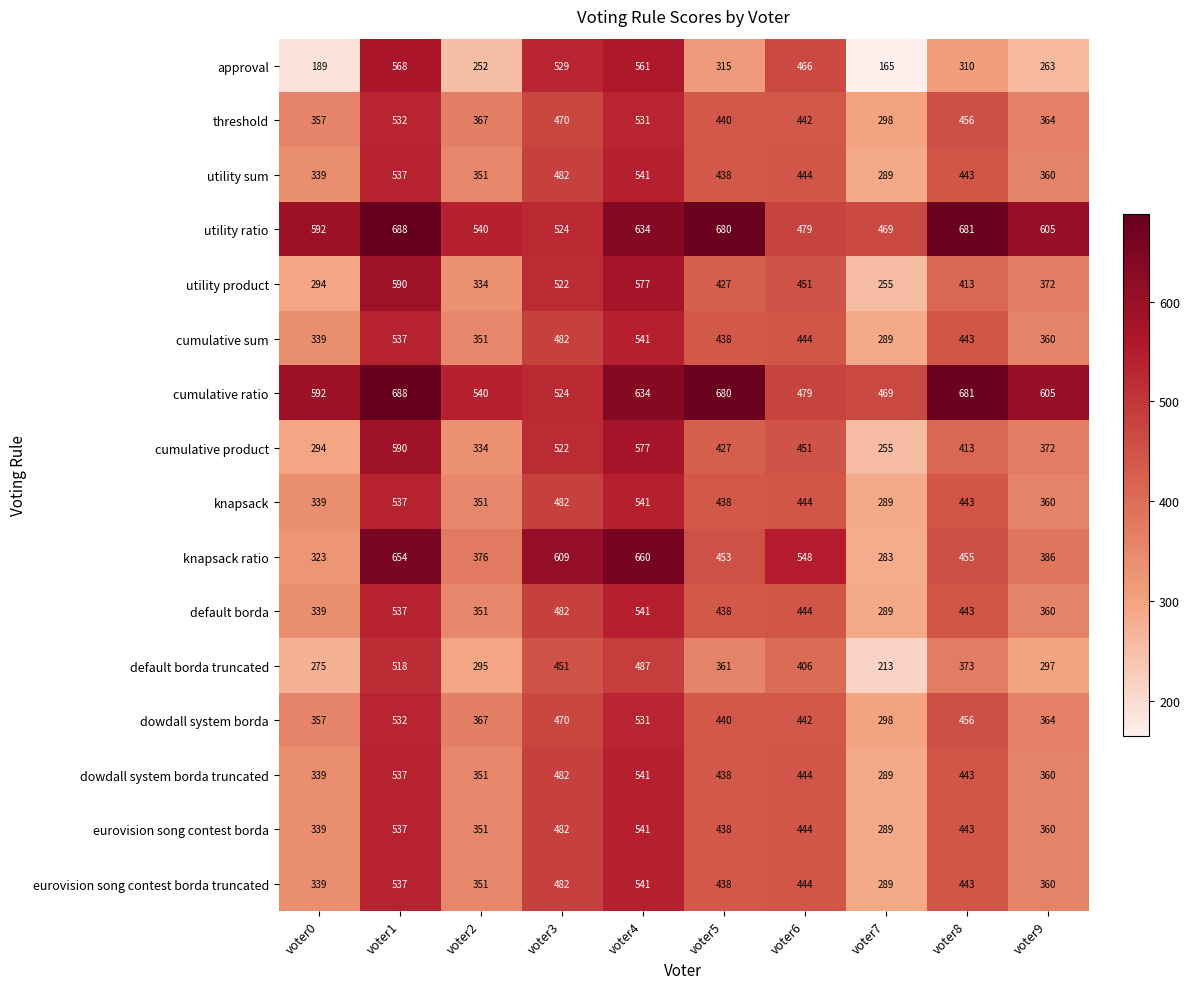

What value does the utility ratio series have at voter1?

688